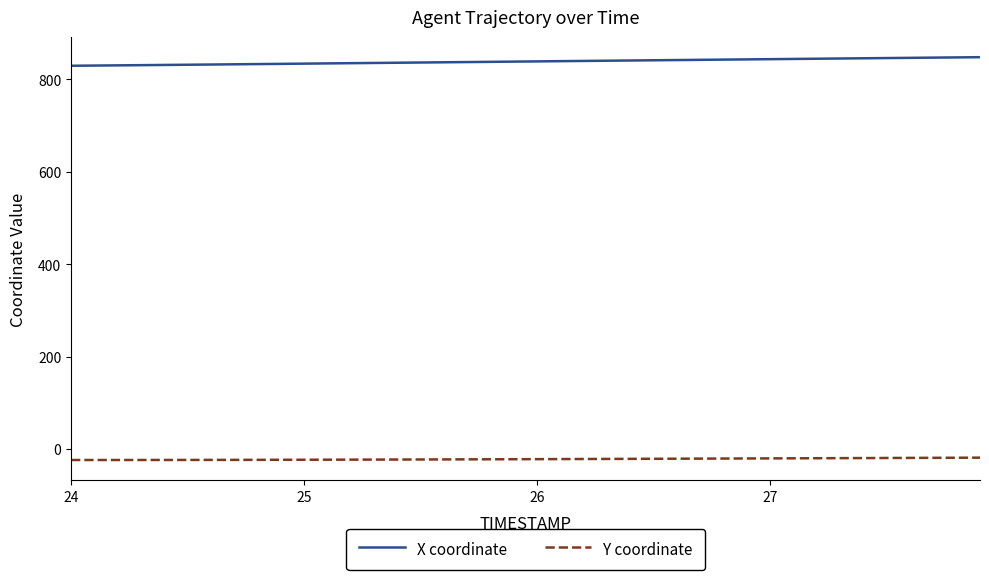

True or false: X coordinate and Y coordinate intersect in this chart.

False